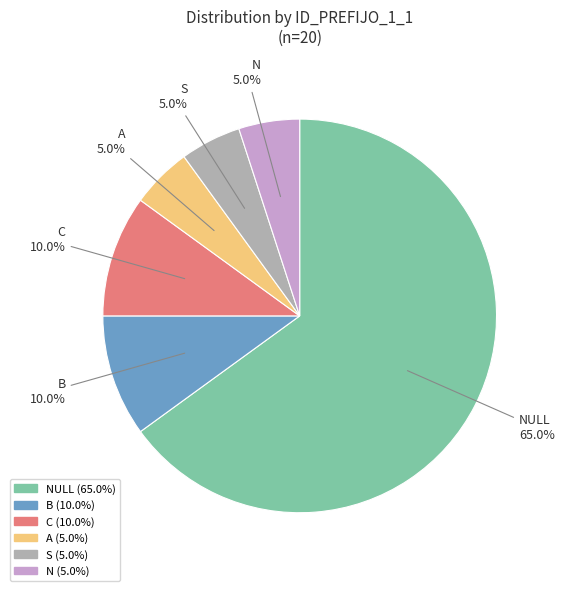

Is there a majority slice in this chart?

Yes